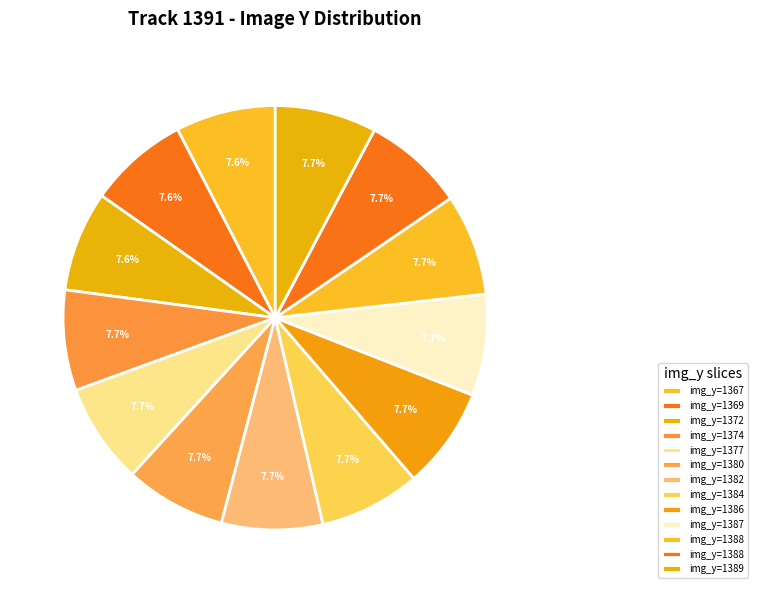

To the nearest percent, what is the average slice percentage?

8%